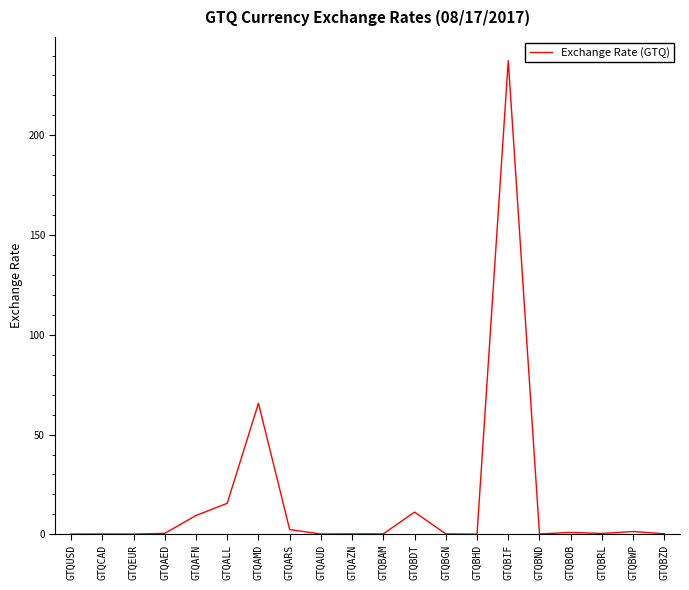

At which label is the value closest to 118?

GTQAMD